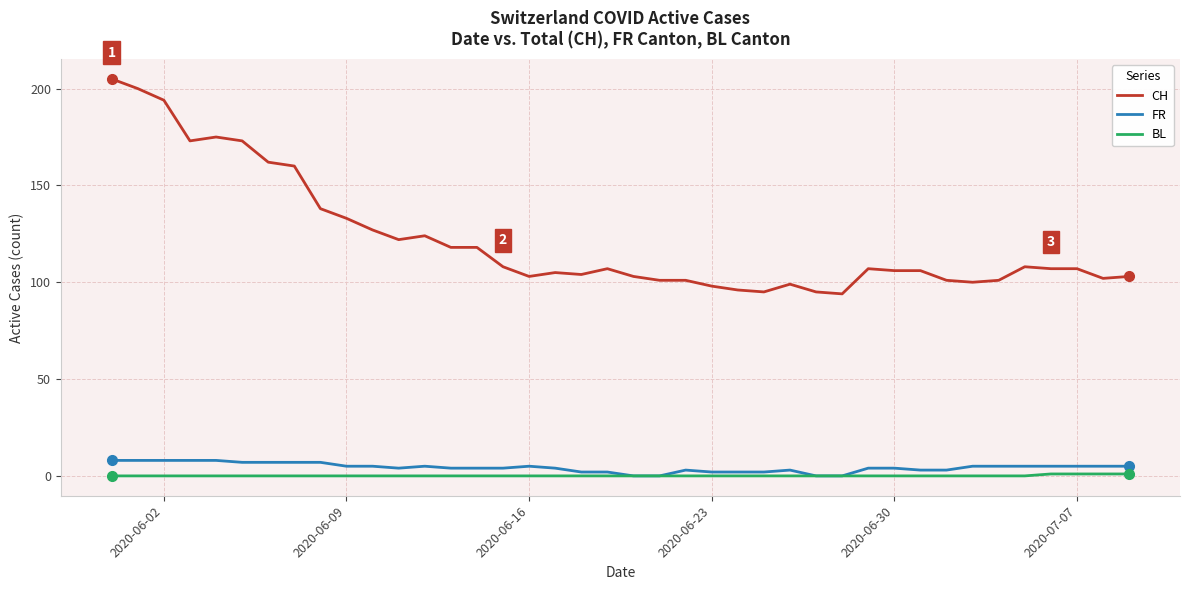

Which series has the widest spread of values?

CH